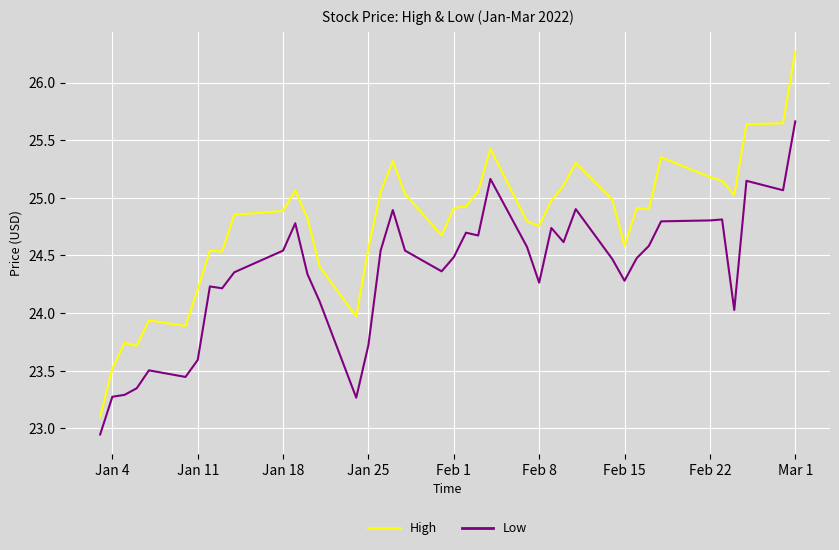

What is the greatest value displayed?

26.3